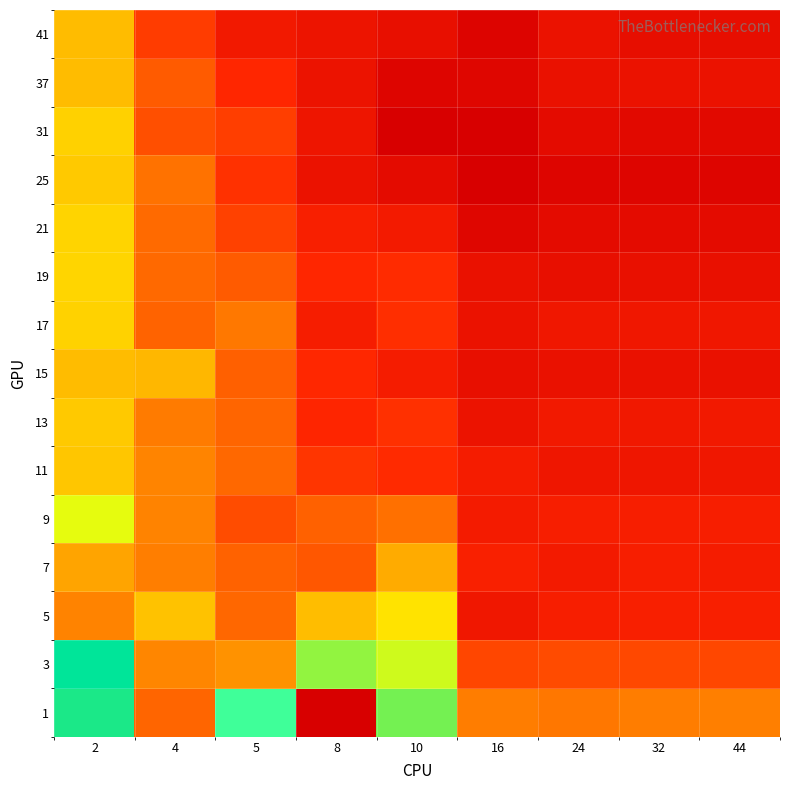

How many data points does each series have?

9